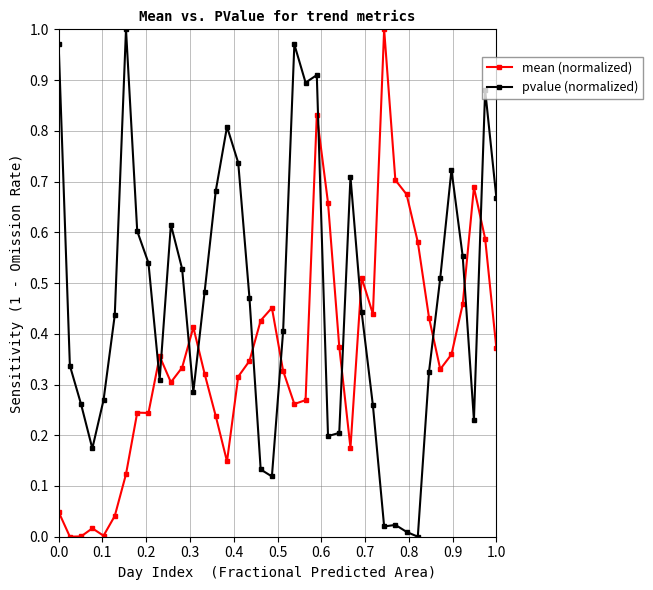

After their last crossing, which series has the higher values: mean (normalized) or pvalue (normalized)?

pvalue (normalized)